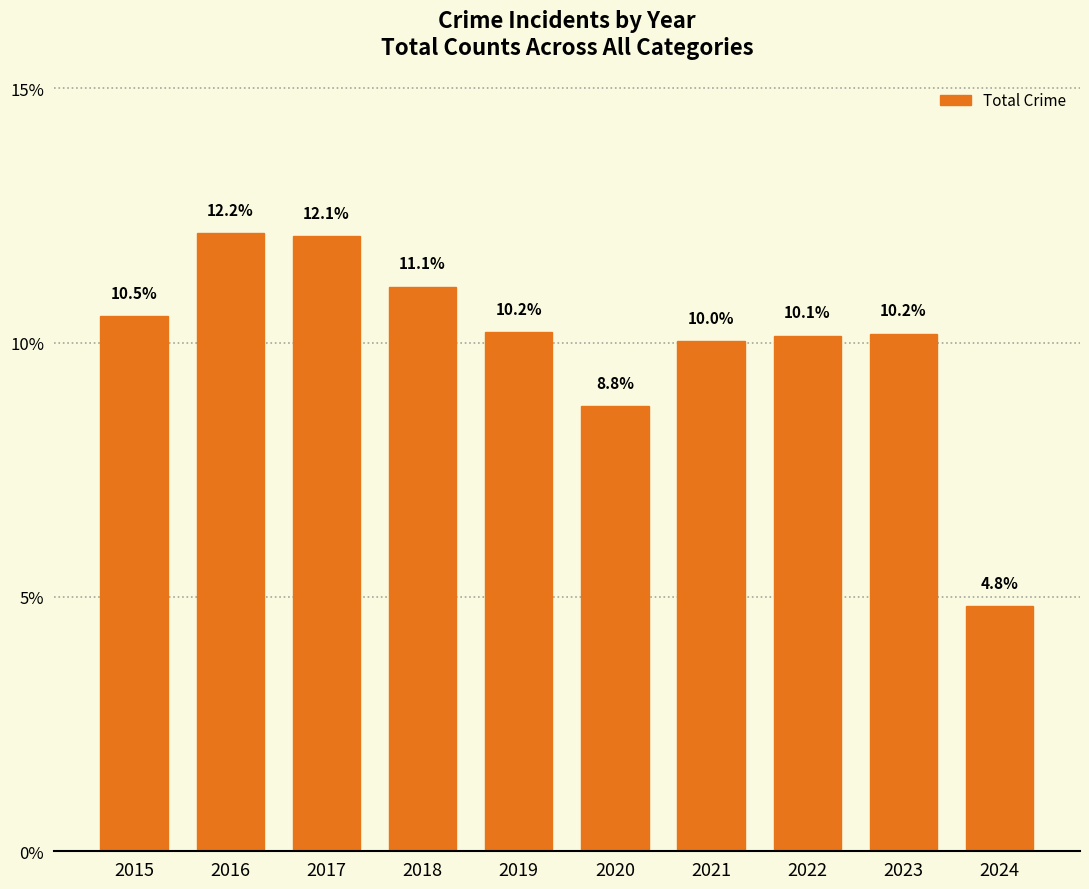

Where does the data first go above 10?

2015